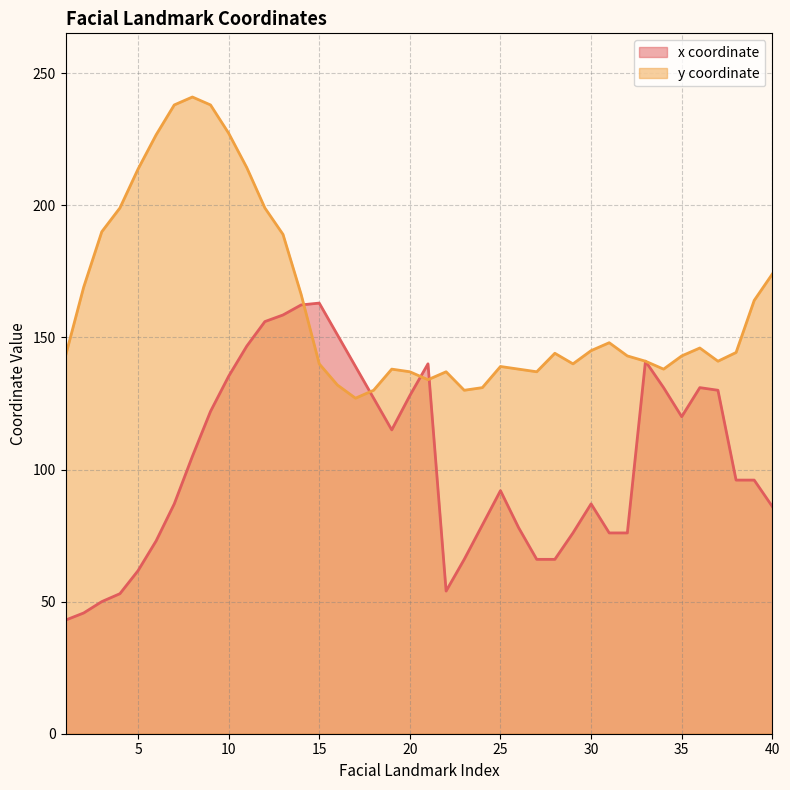

At which label does y first exceed 144?

2